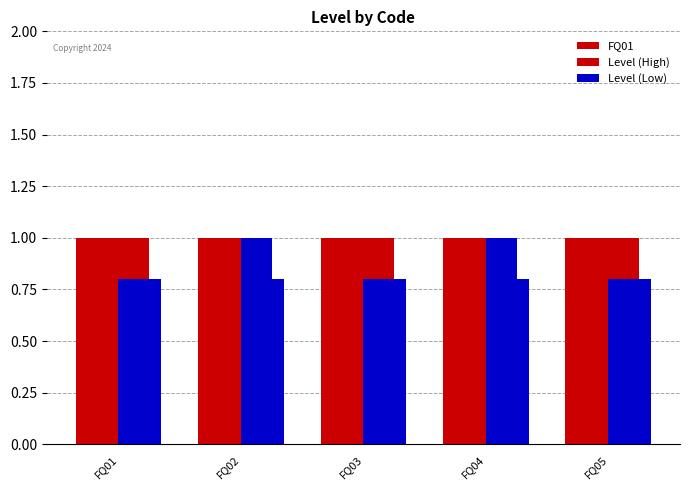

At how many categories does at least one series exceed 0?

5